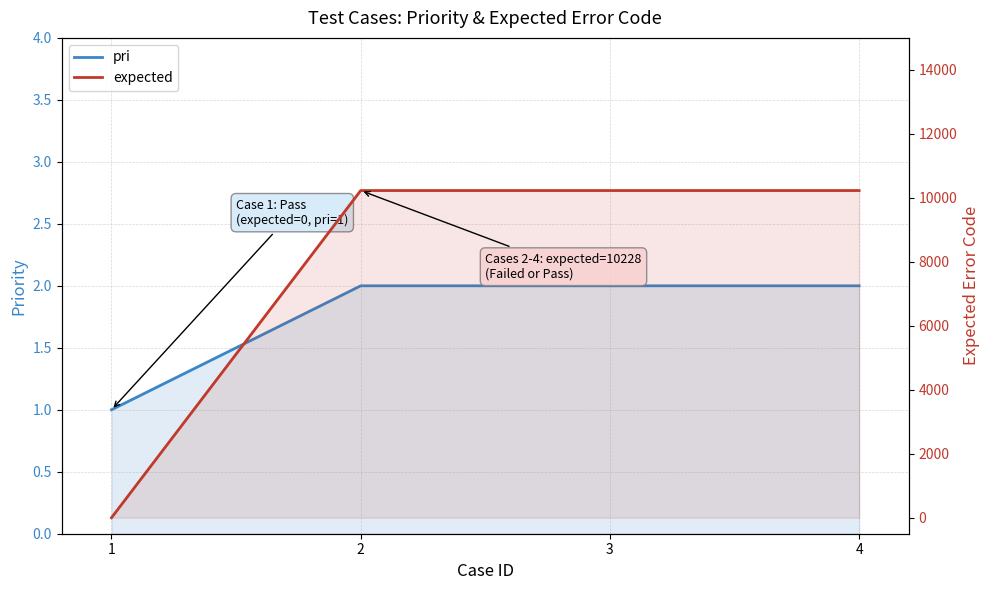

Reading left to right, what are all the values shown in this chart?

pri: 1=1	2=2	3=2	4=2
expected: 1=0	2=10228	3=10228	4=10228